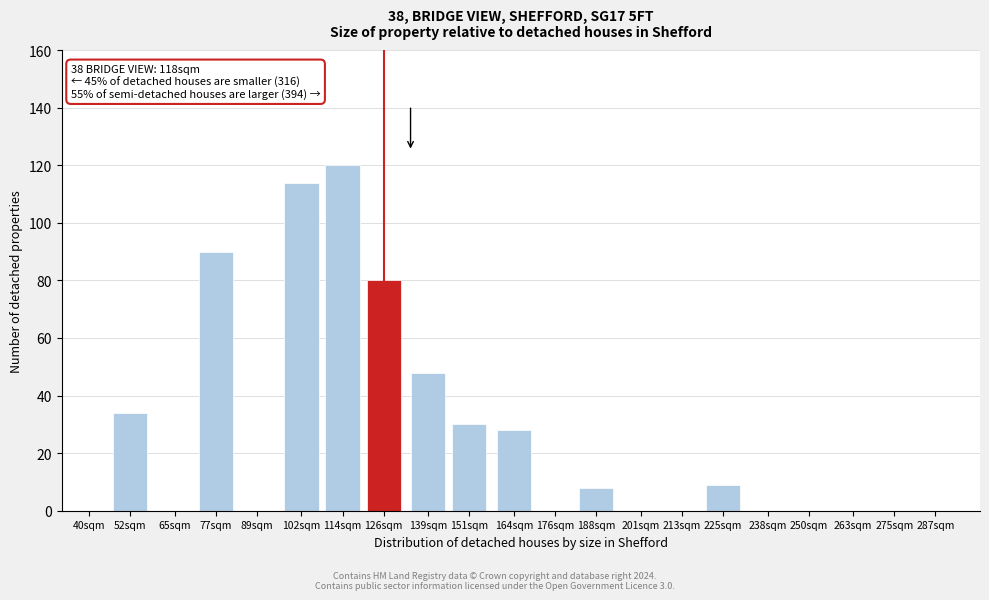

Reading left to right, extract all data points from this chart.

40sqm=0	52sqm=34	65sqm=0	77sqm=90	89sqm=0	102sqm=114	114sqm=120	126sqm=80	139sqm=48	151sqm=30	164sqm=28	176sqm=0	188sqm=8	201sqm=0	213sqm=0	225sqm=9	238sqm=0	250sqm=0	263sqm=0	275sqm=0	287sqm=0